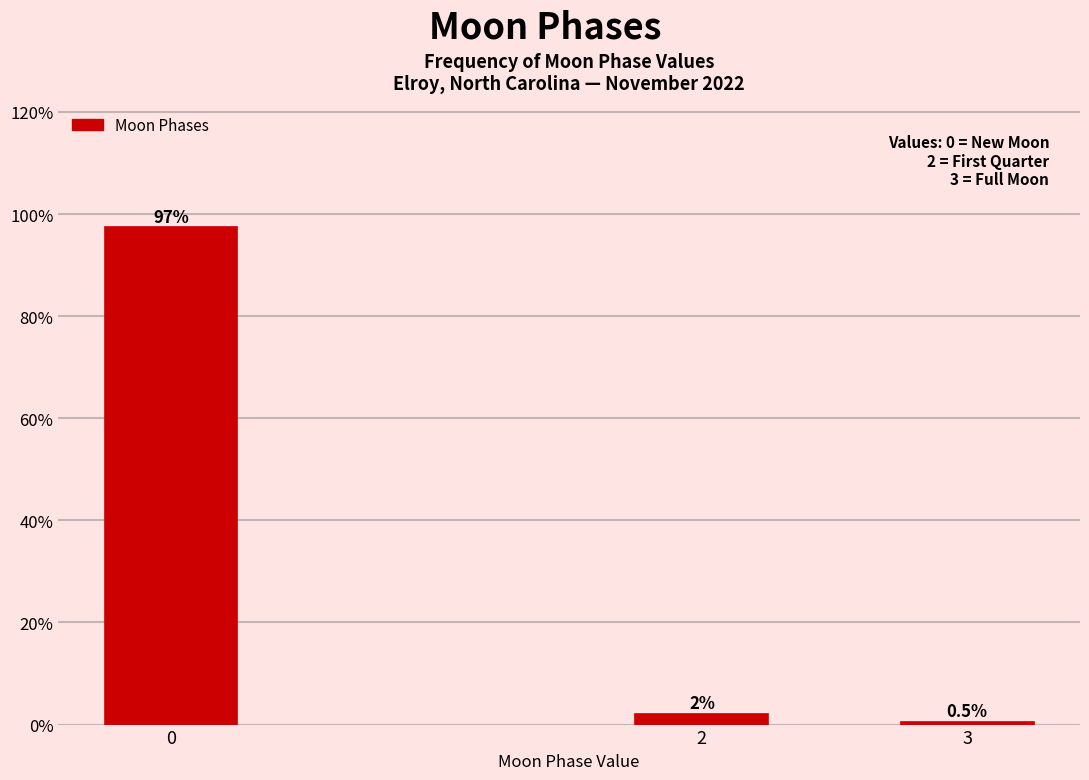

The chart shows a value of 0.5 at 3. True or false?

True